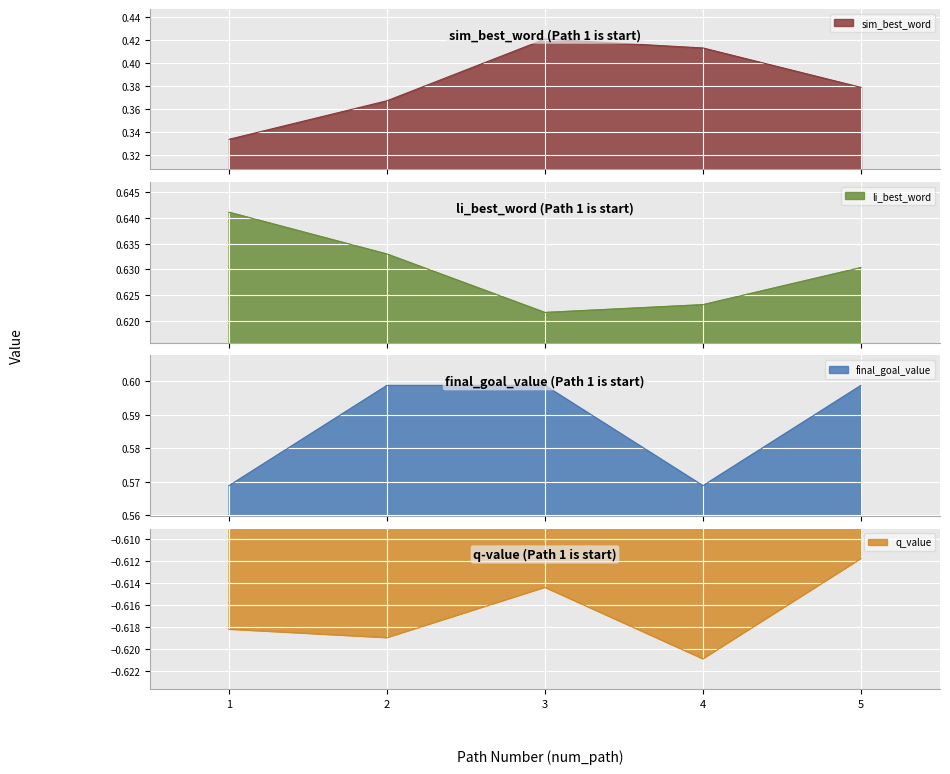

What is the value of the li_best_word point at the 2nd from the left?

0.6